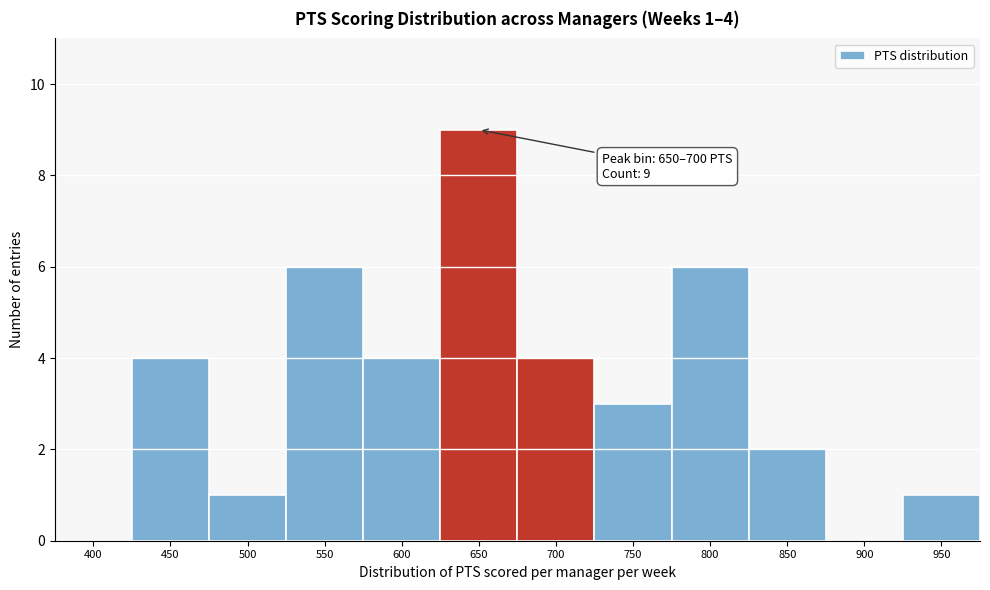

Reading right to left, extract all data points from this chart.

950=1	900=0	850=2	800=6	750=3	700=4	650=9	600=4	550=6	500=1	450=4	400=0